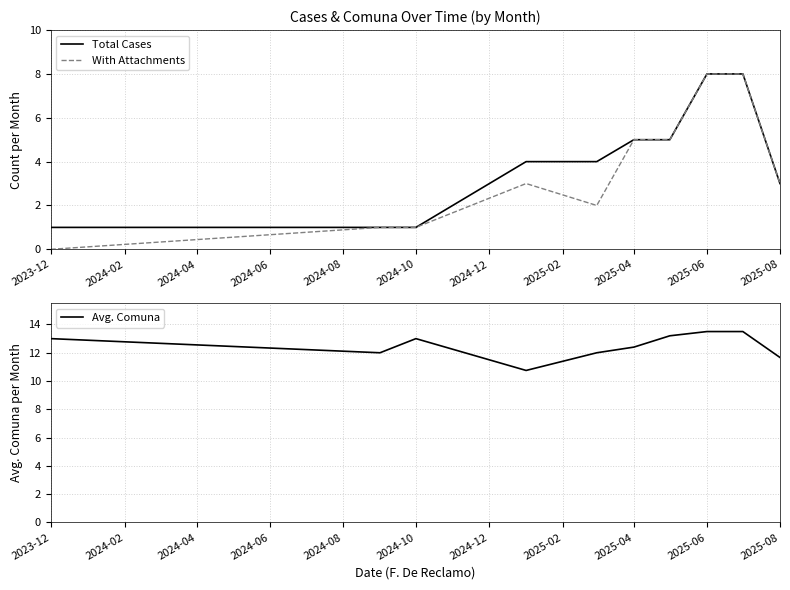

True or false: Avg. Comuna and Total Cases cross at least once.

False